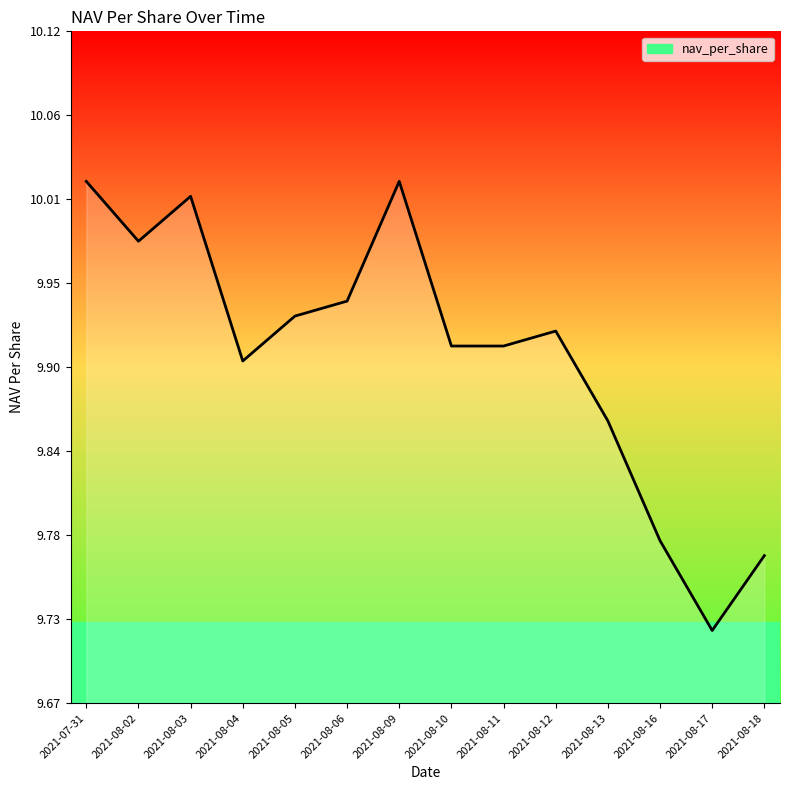

What is the ratio of the value at 2021-08-09 to the value at 2021-08-04?

1.0